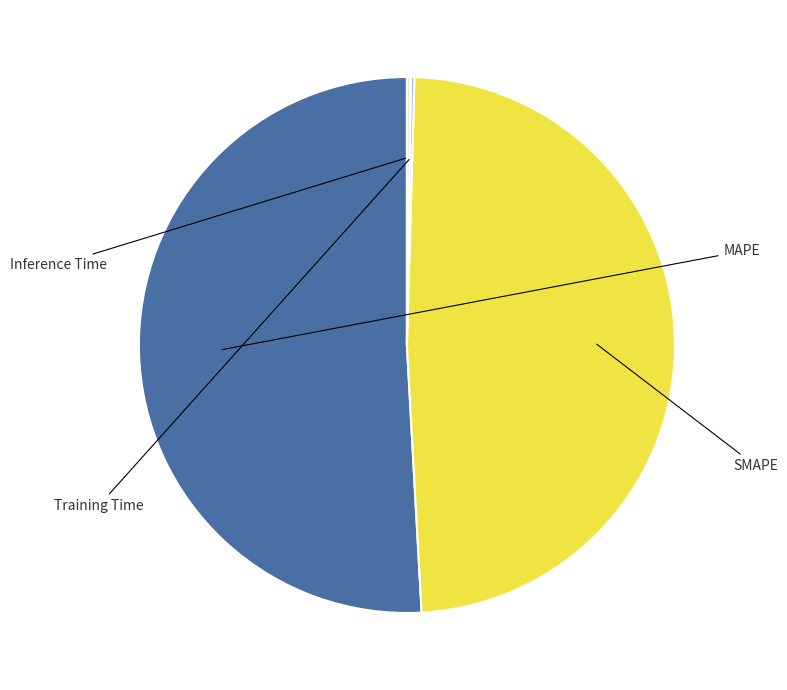

To the nearest percent, what percentage of the pie is SMAPE?

49%